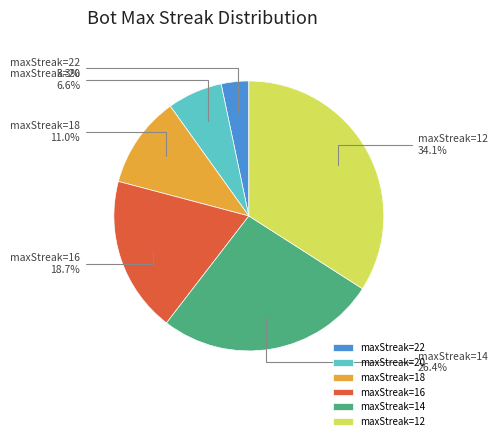

What is the largest slice in the pie chart?

maxStreak=12